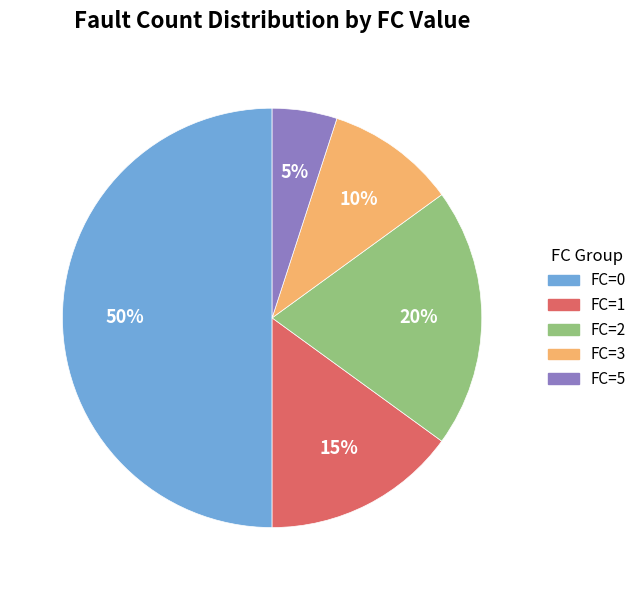

Approximately how many times larger is the value at FC=0 compared to FC=5?

10.0